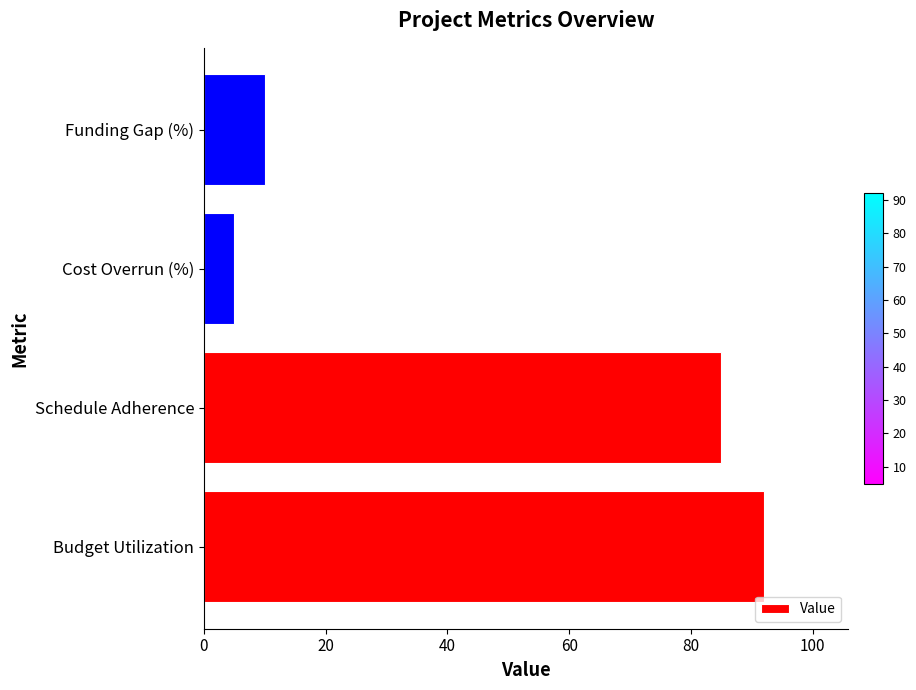

What is the minimum value shown in the chart?

5